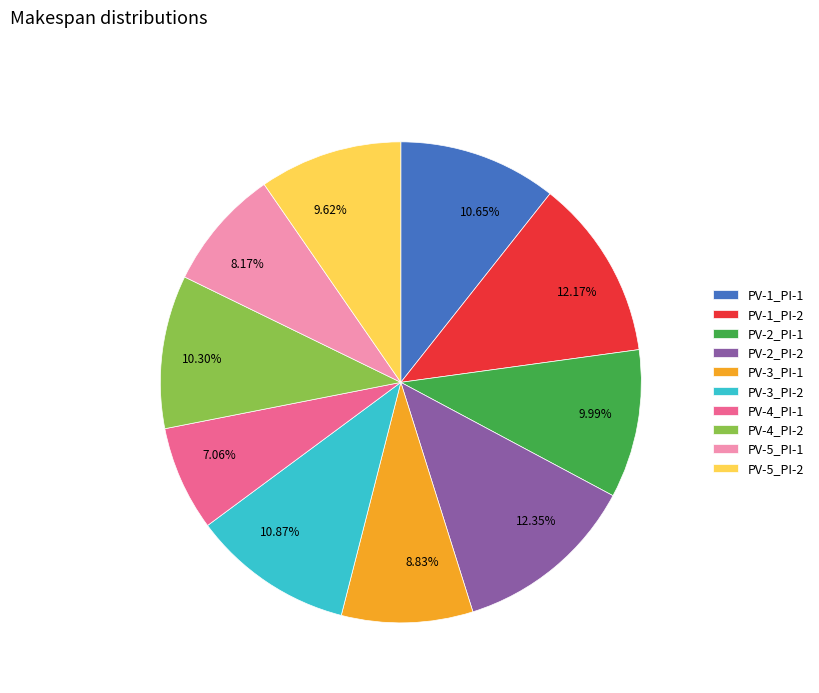

Between PV-1_PI-2 and PV-5_PI-2, which is larger?

PV-1_PI-2